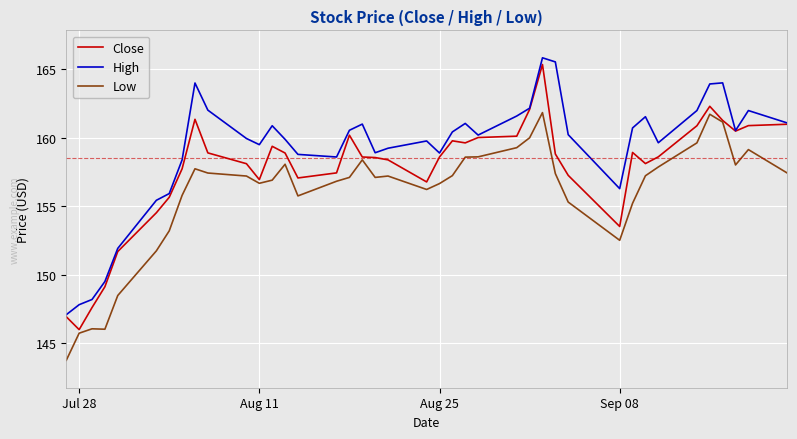

What is the smallest value displayed?

143.7